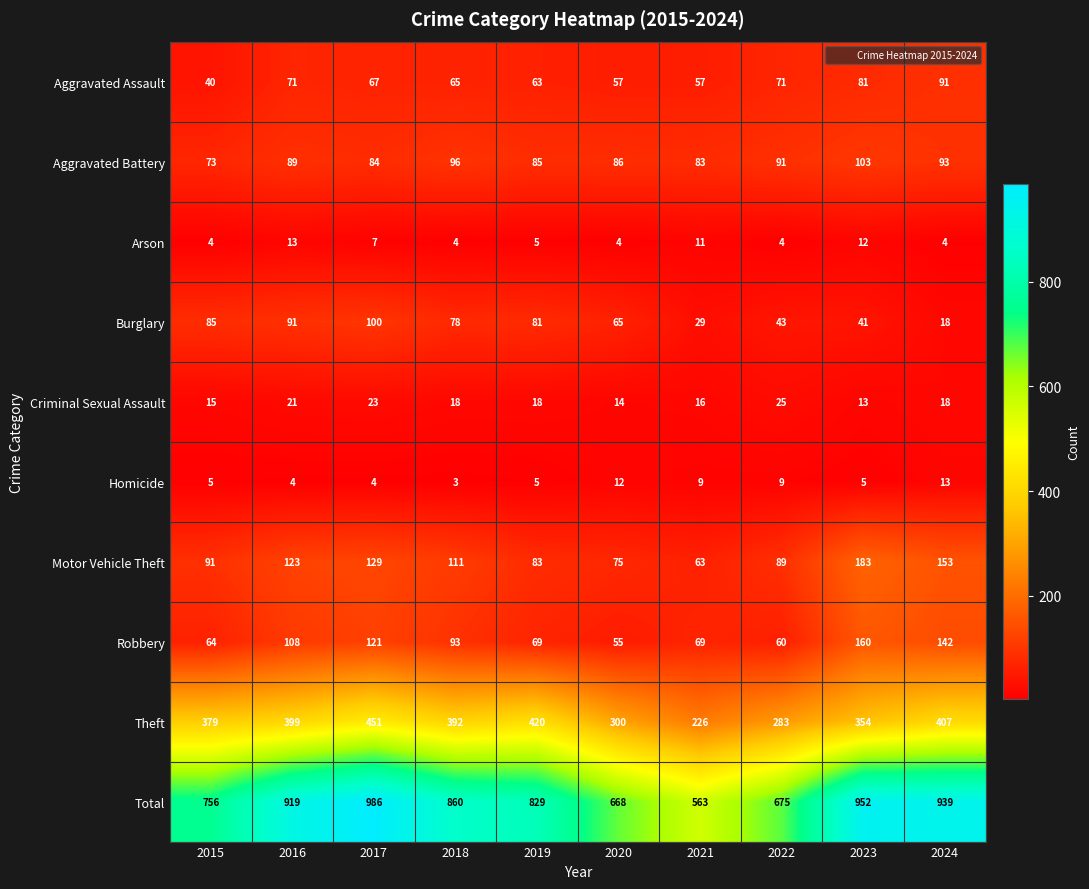

At which label does Motor Vehicle Theft reach its peak?

2023